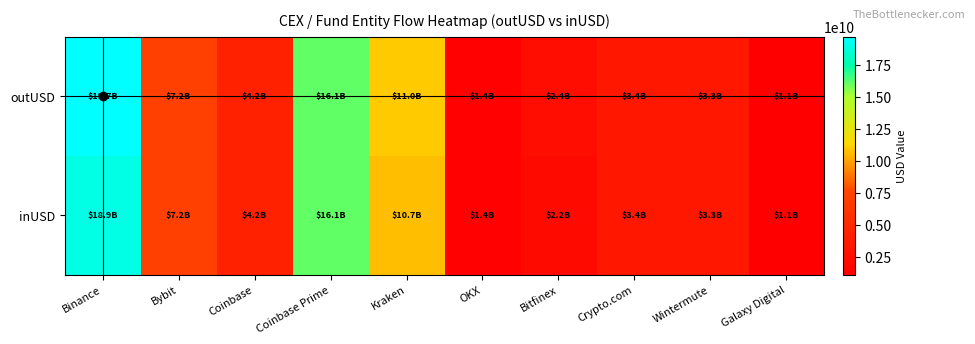

Between Crypto.com and Bitfinex, which is larger?

Crypto.com